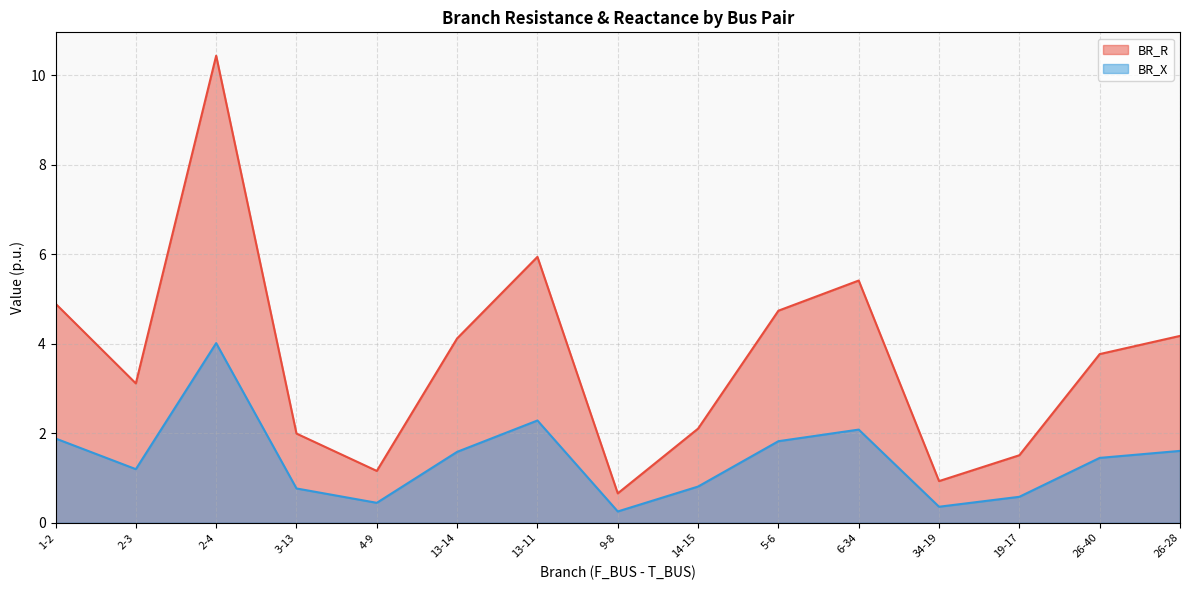

At which category is the sum across all series the highest?

2-4